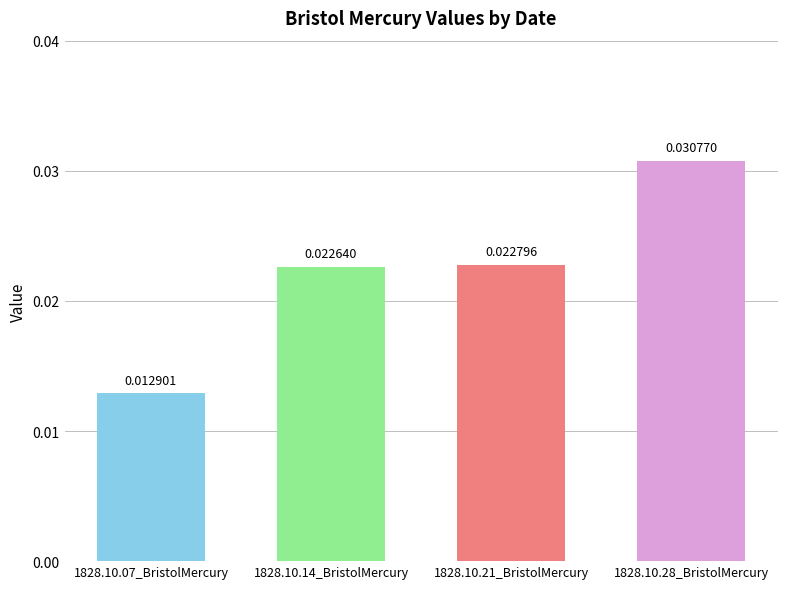

List the labels in order of value, smallest first.

1828.10.07_BristolMercury, 1828.10.14_BristolMercury, 1828.10.21_BristolMercury, 1828.10.28_BristolMercury